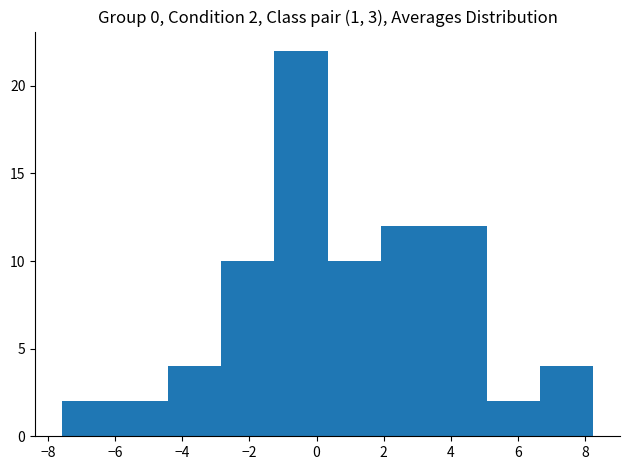

Over which range of the x-axis is the bar tallest?

-1.2 to 0.4